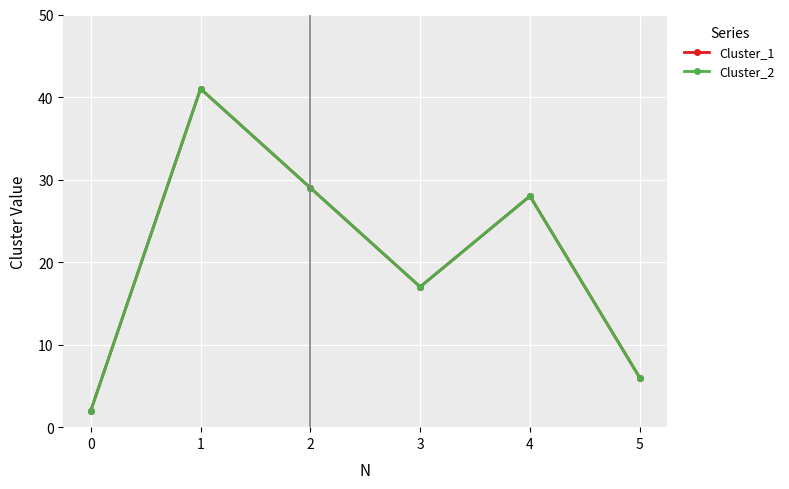

What is the value of the Cluster_1 point at the 5th from the left?

28